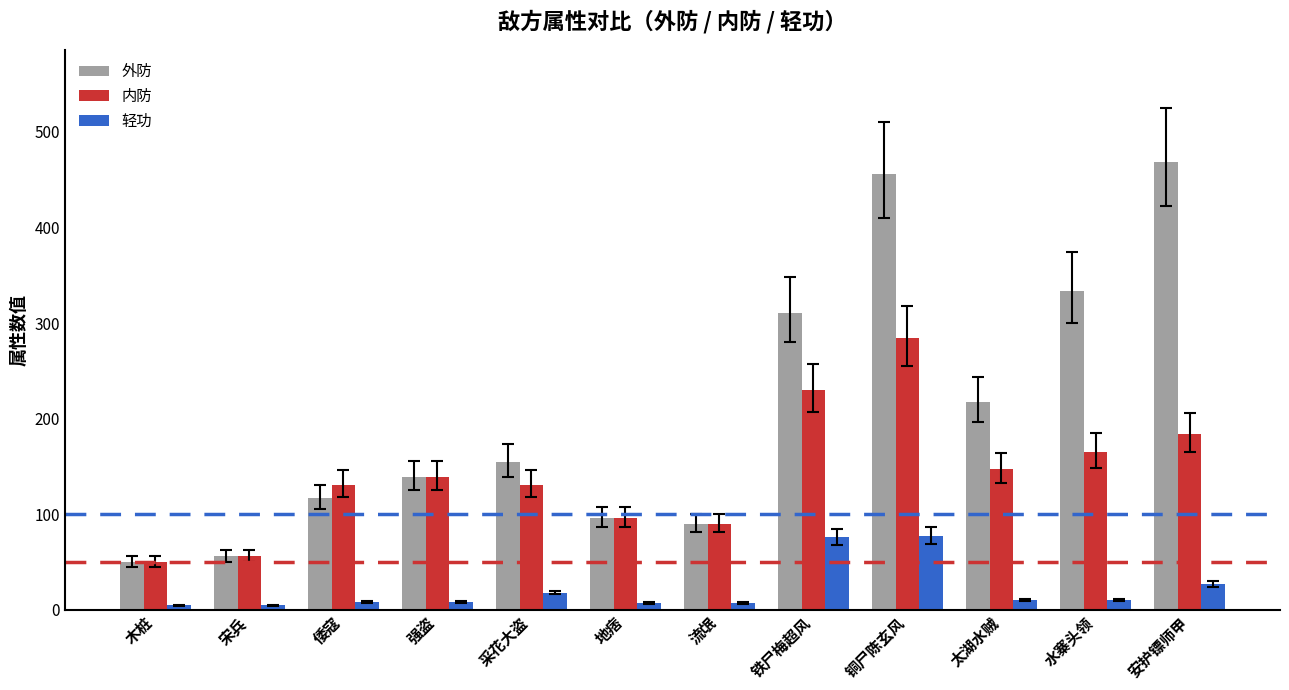

How many groups of bars are there?

12